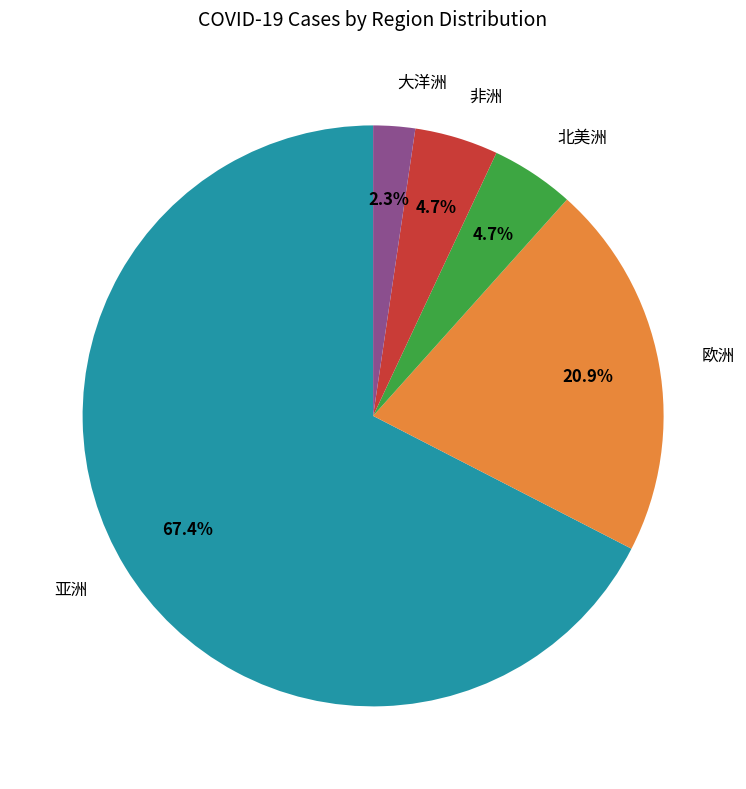

Count the number of slices in the pie.

5